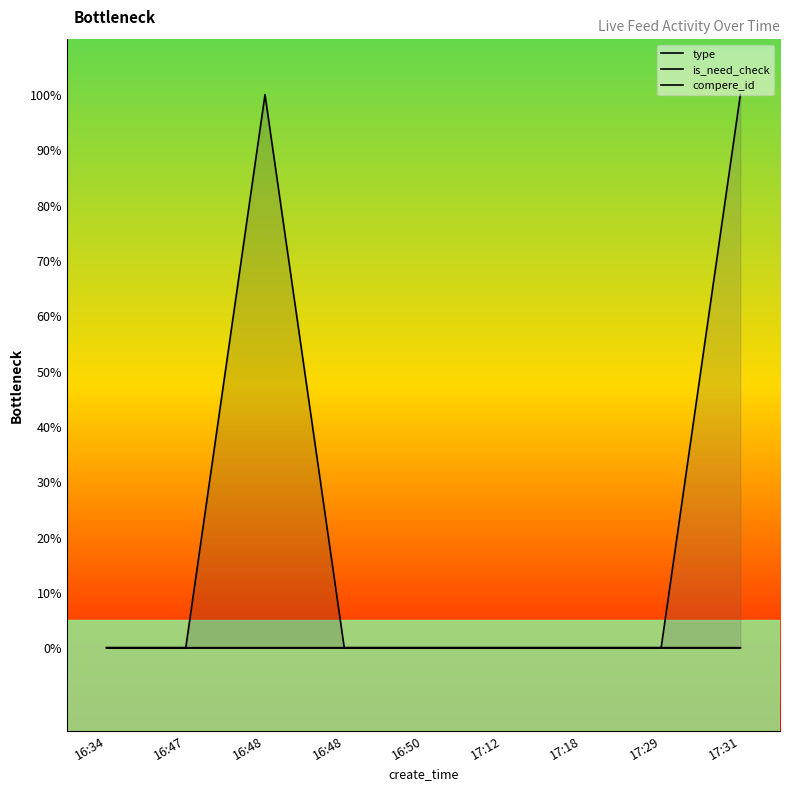

List the series in order of their peak value, lowest first.

compere_id, type, is_need_check